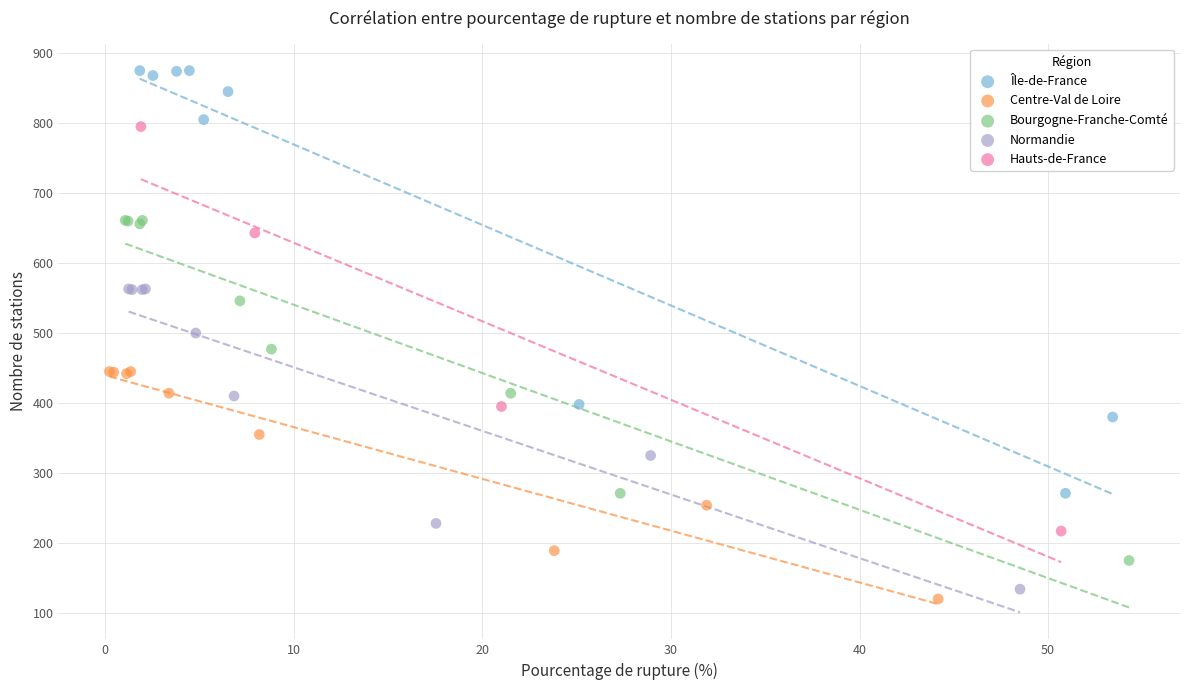

What are all the series names shown in the legend?

Île-de-France, Centre-Val de Loire, Bourgogne-Franche-Comté, Normandie, Hauts-de-France